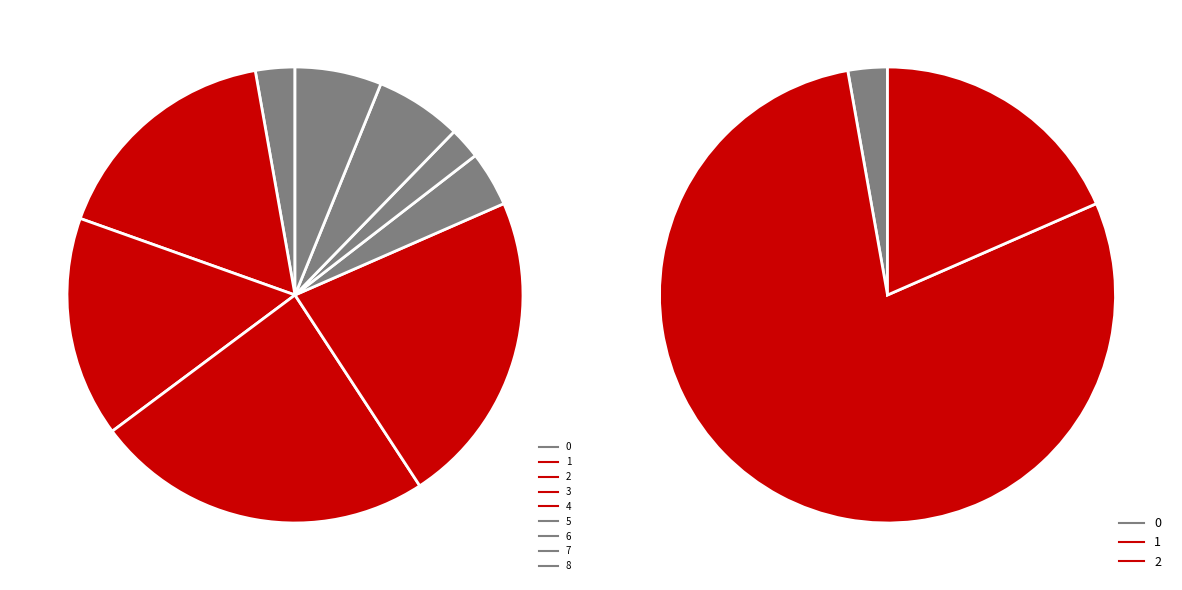

Combined, do 1 and 8 account for over 50%?

No